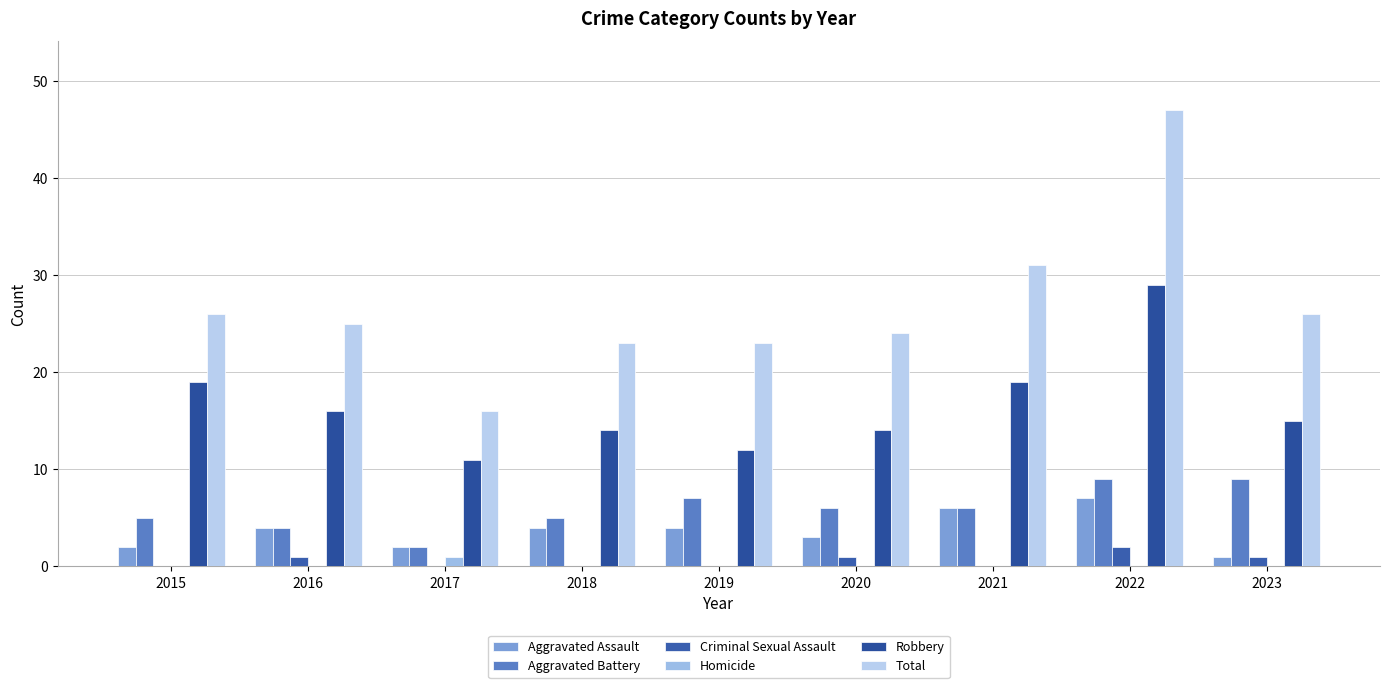

Is it true that Criminal Sexual Assault equals 0 at 2019?

True